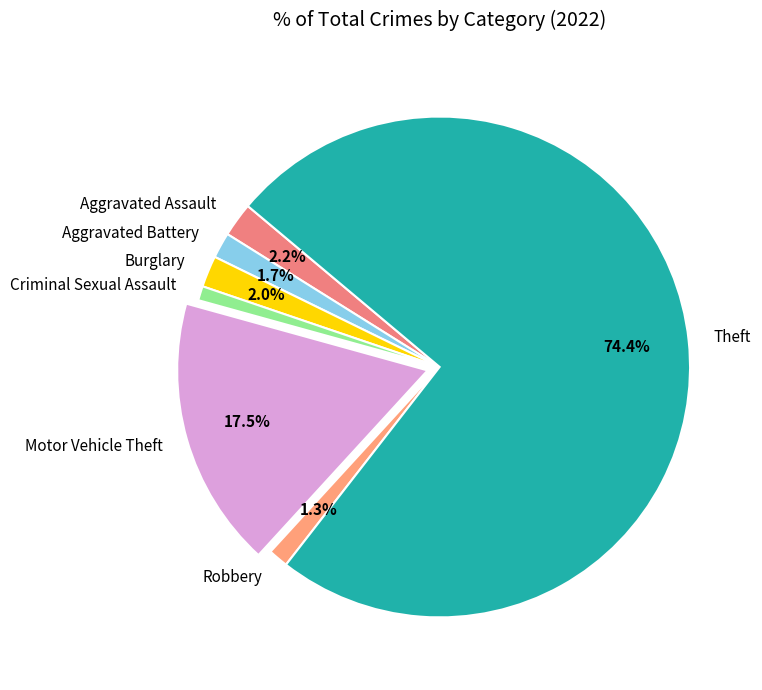

To the nearest percent, what percentage of the pie is Theft?

74%